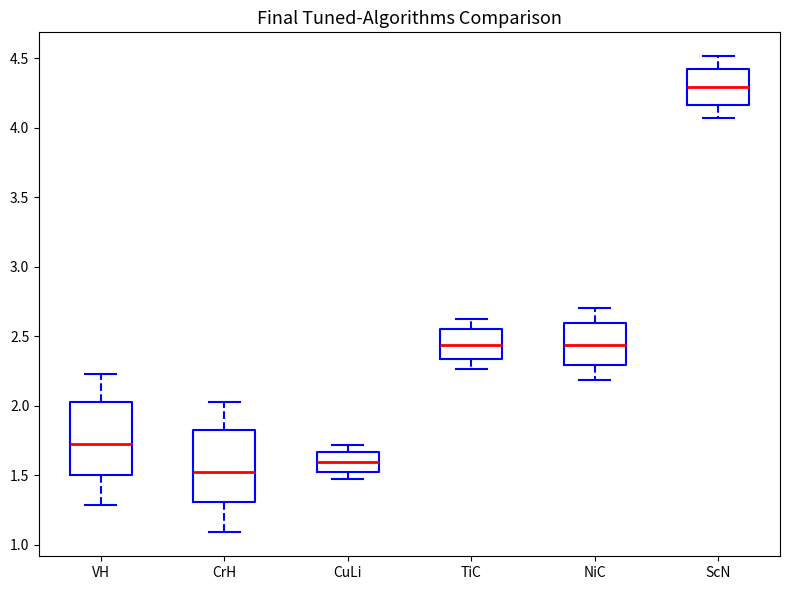

Where is the lower edge of the box for CuLi on the y-axis? The values are not printed on the chart, so give them approximately, as read against the axis.

1.55